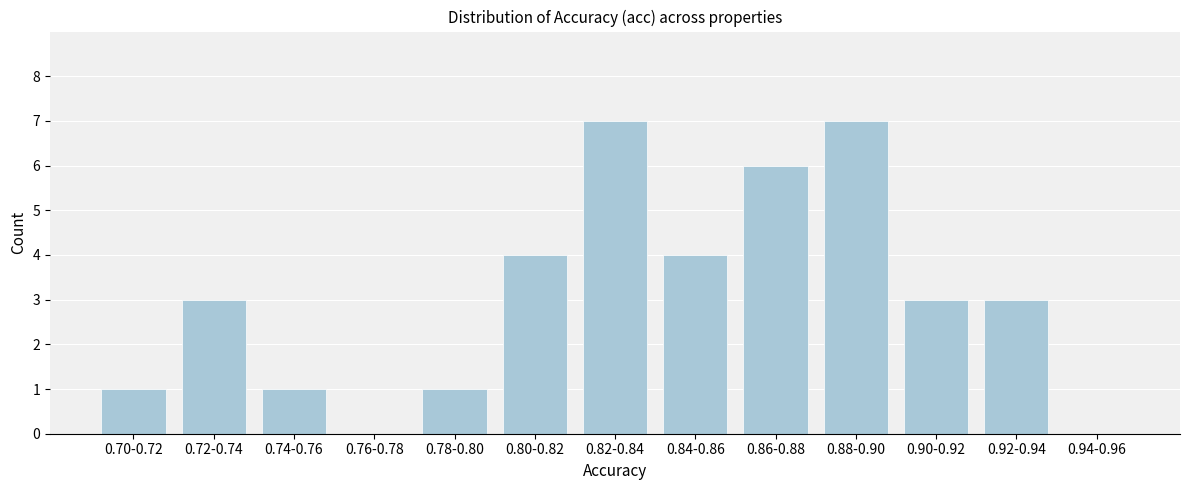

Reading left to right, transcribe all the data shown in this chart.

0.70-0.72=1	0.72-0.74=3	0.74-0.76=1	0.76-0.78=0	0.78-0.80=1	0.80-0.82=4	0.82-0.84=7	0.84-0.86=4	0.86-0.88=6	0.88-0.90=7	0.90-0.92=3	0.92-0.94=3	0.94-0.96=0